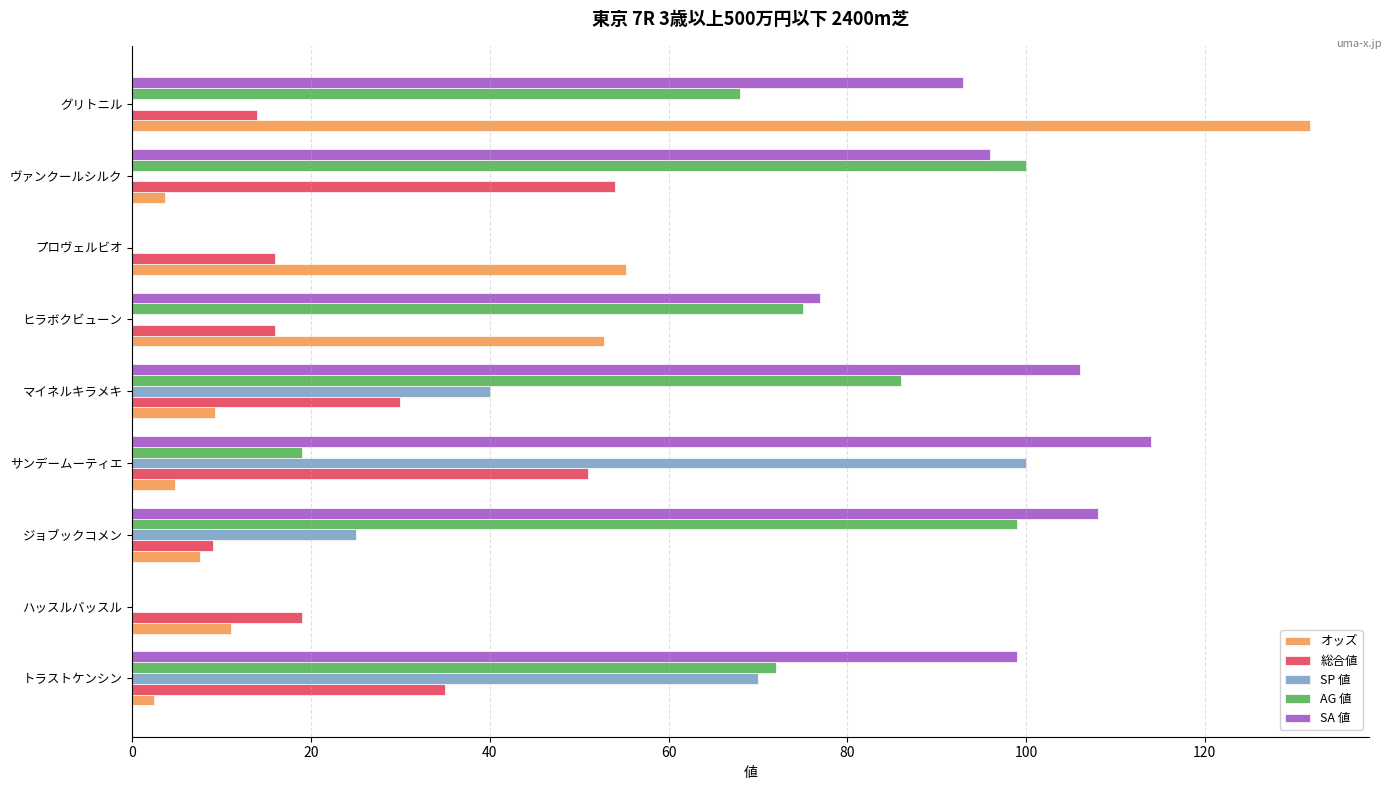

What is the approximate value of 総合値 at ヒラボクビューン?

16.0